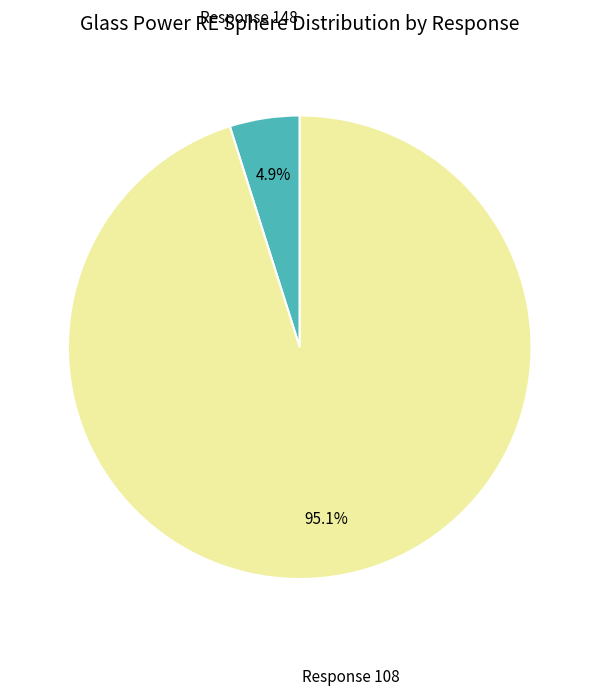

Is there any slice that represents more than half of the pie?

Yes